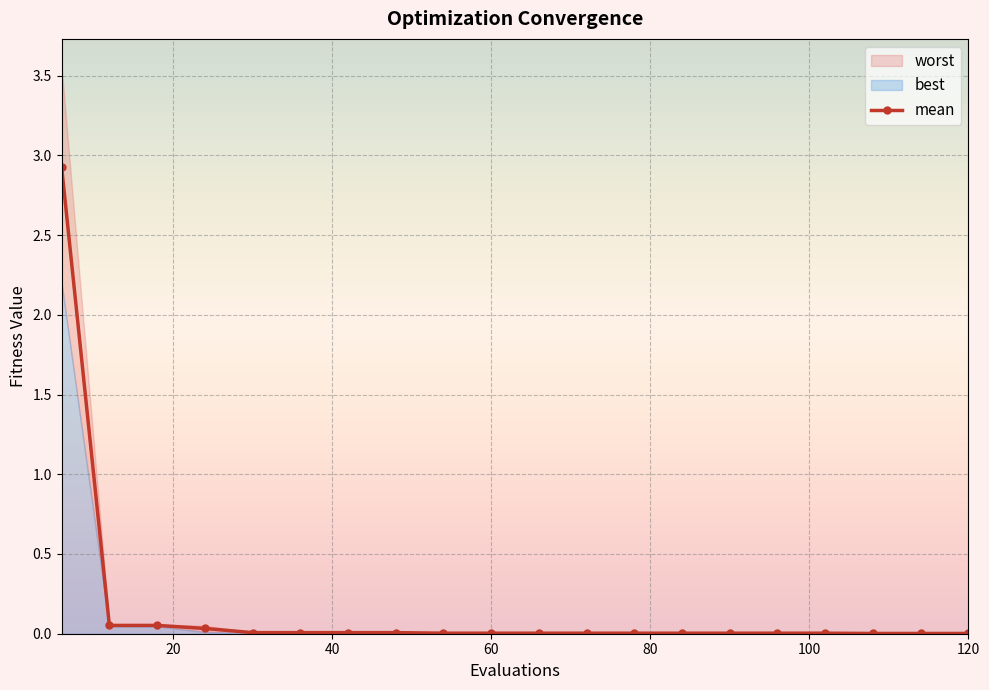

What is the difference between the maximum and minimum values?

2.9